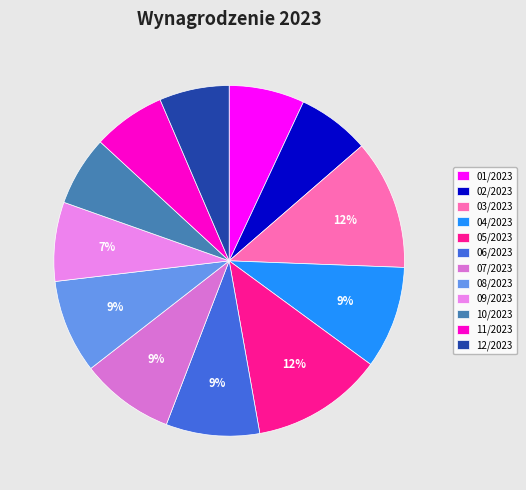

The 02/2023 slice represents 7% of the pie. True or false?

True